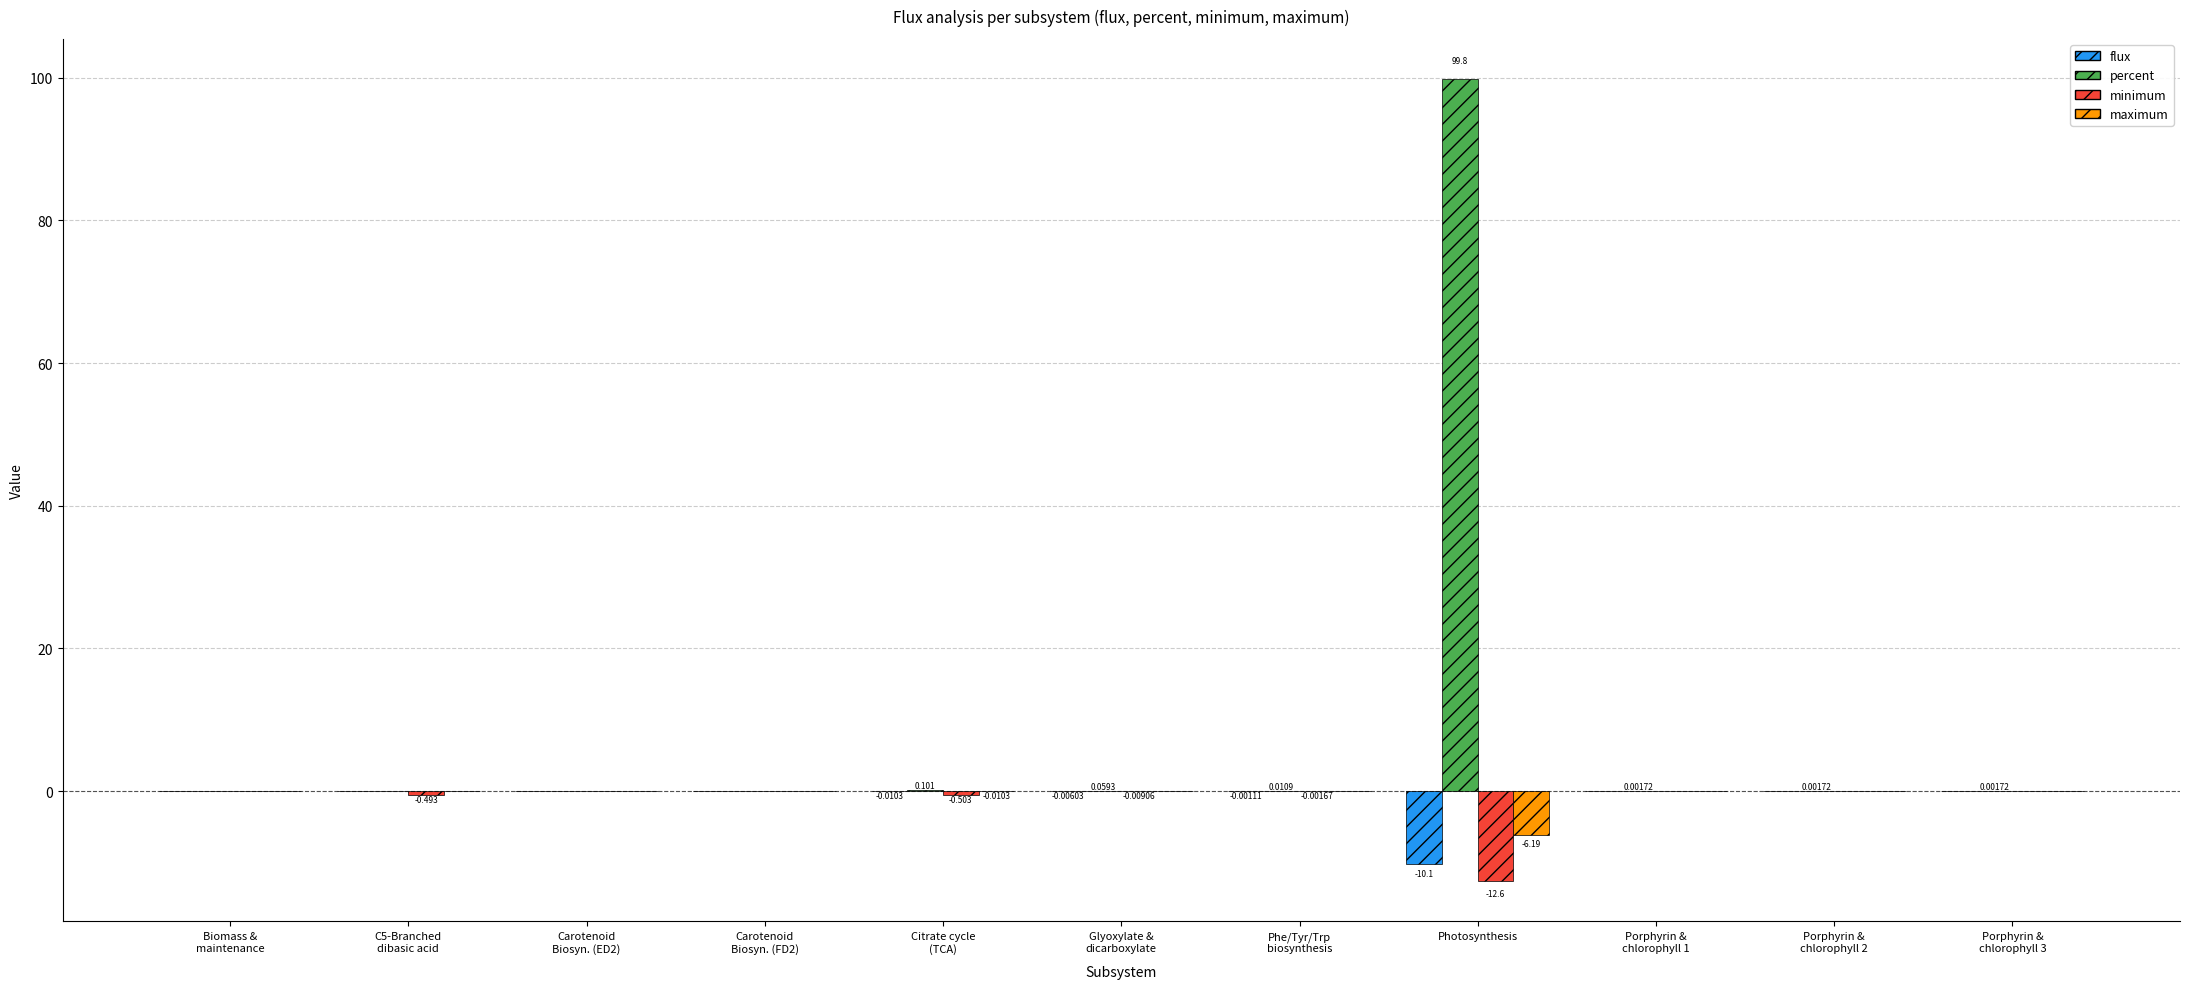

How many groups of bars are there?

11